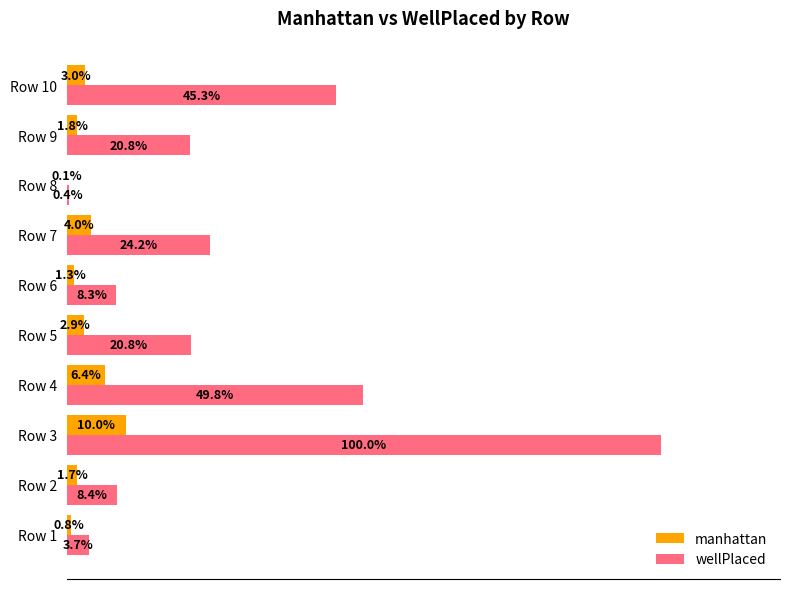

Which category has the highest value in the wellPlaced series?

Row 3